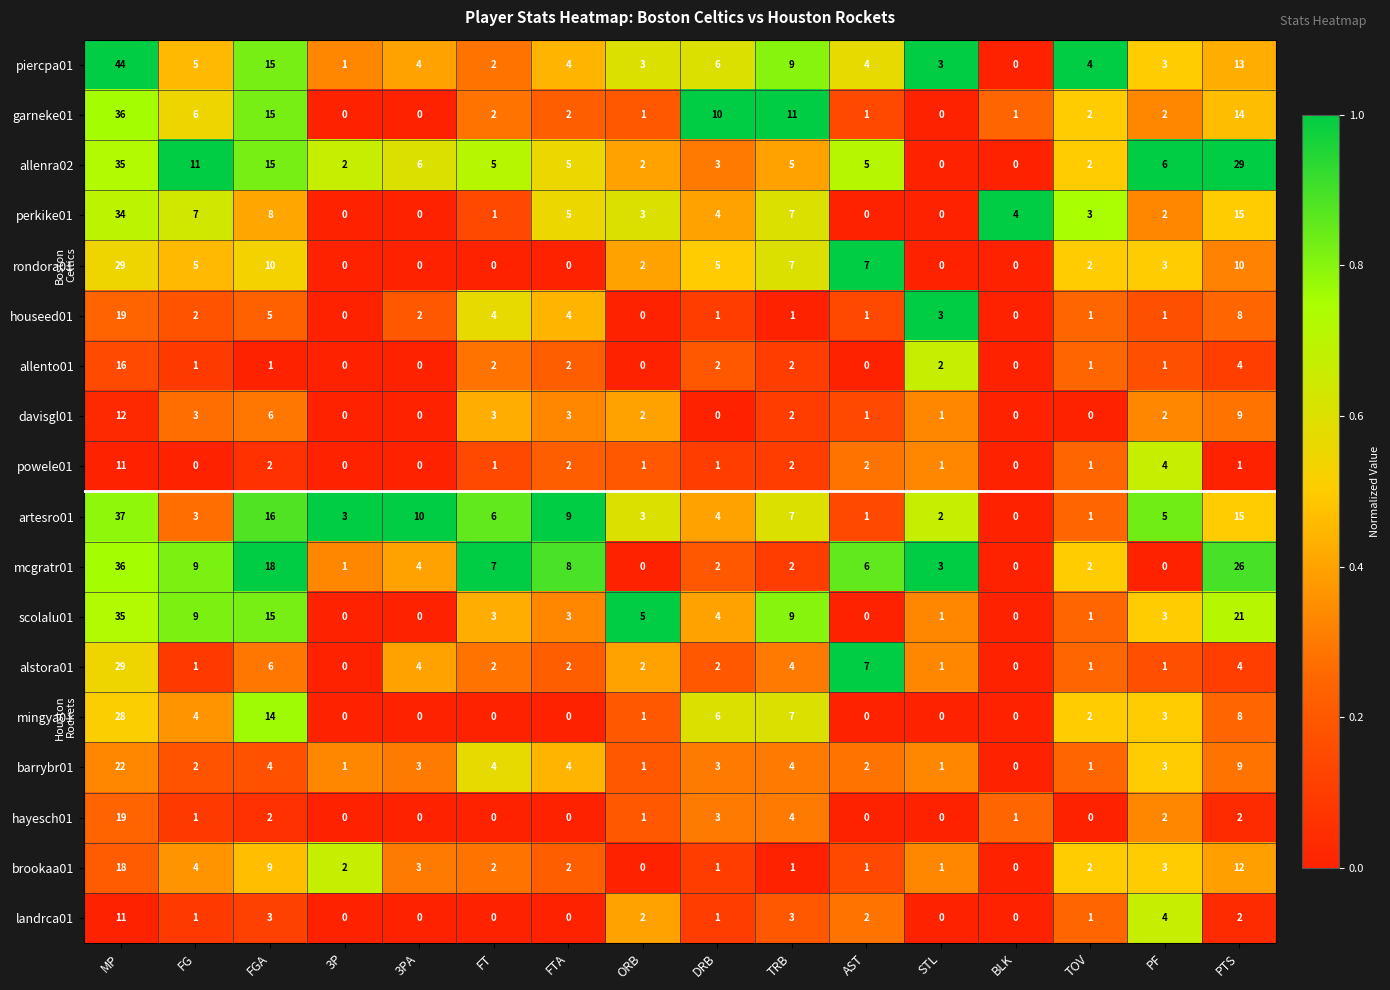

Where does the brookaa01 series first go above 2?

MP